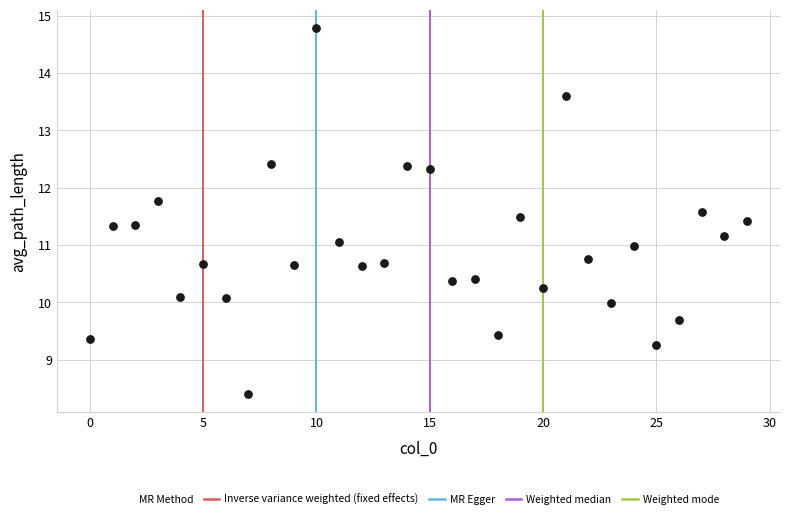

What is the range of Y values (max minus min)?

6.4